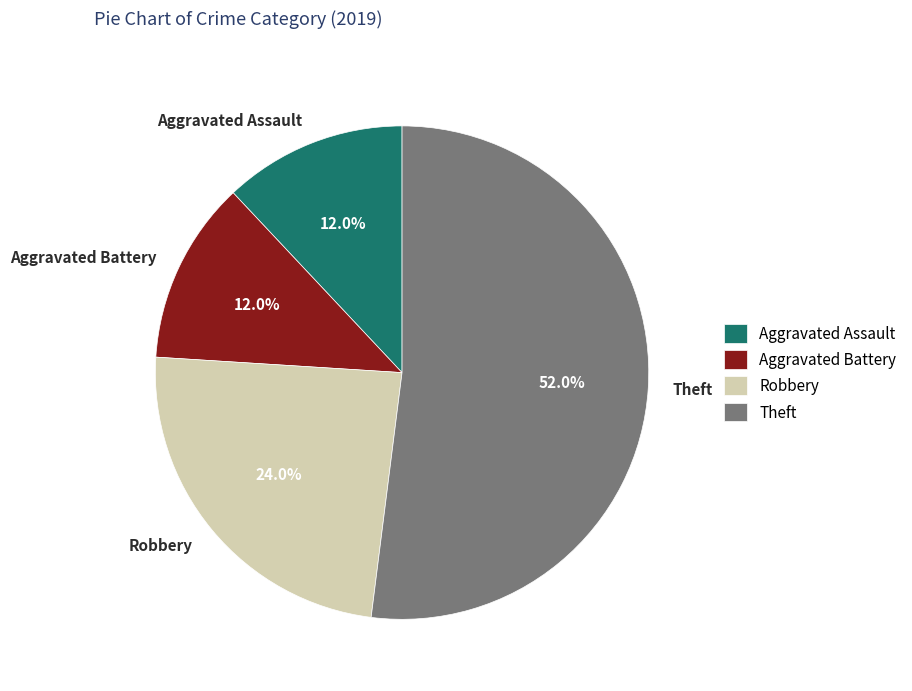

Which slice is the largest?

Theft